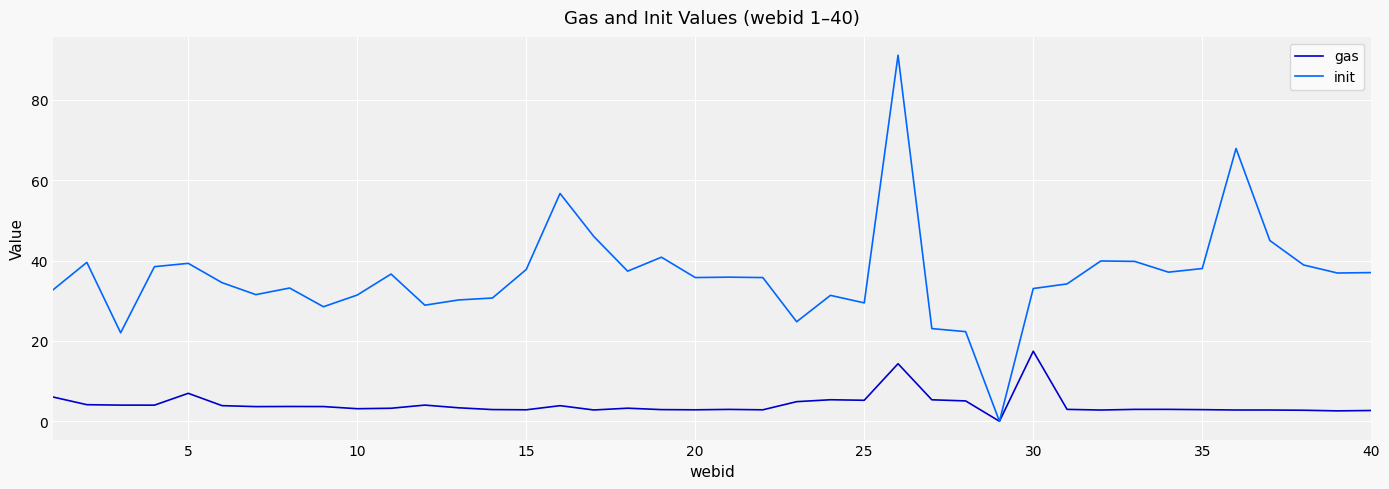

What is the difference between the maximum and minimum values in the gas series?

17.4